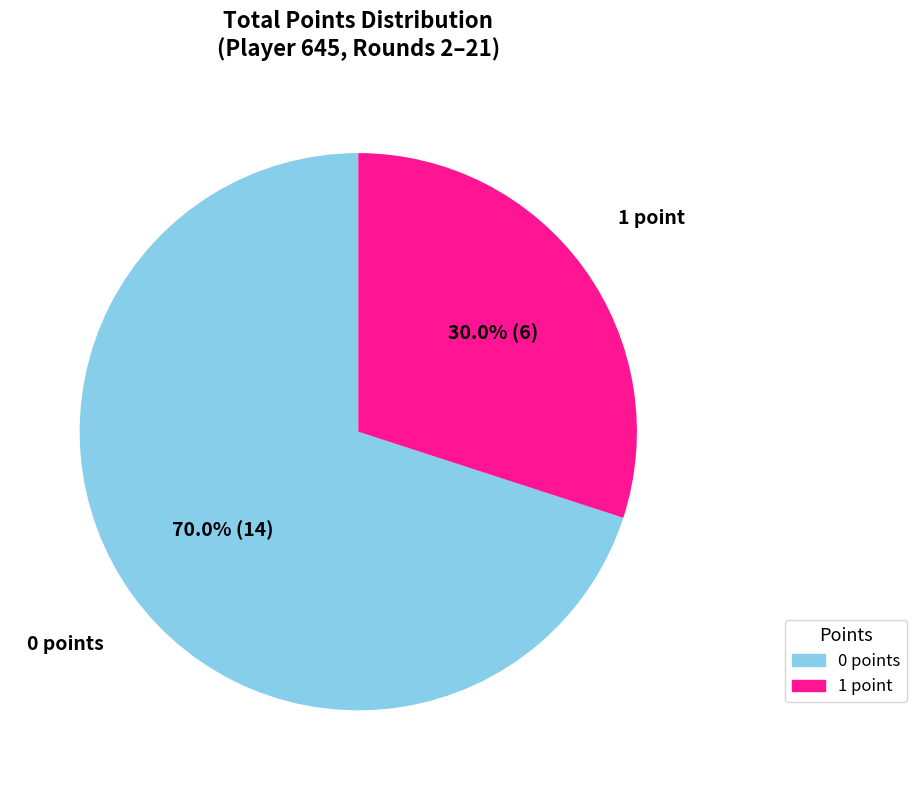

Is there any slice that represents more than half of the pie?

Yes